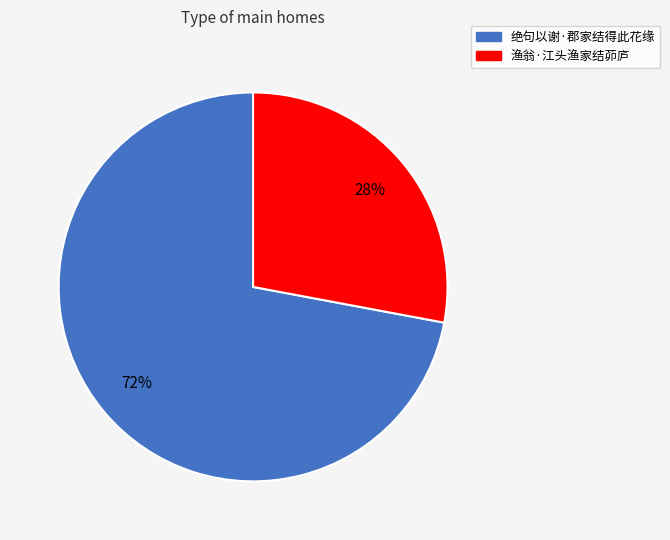

To the nearest percent, what is the difference between the 渔翁·江头渔家结茆庐 and 绝句以谢·郡家结得此花缘 slice percentages?

44%